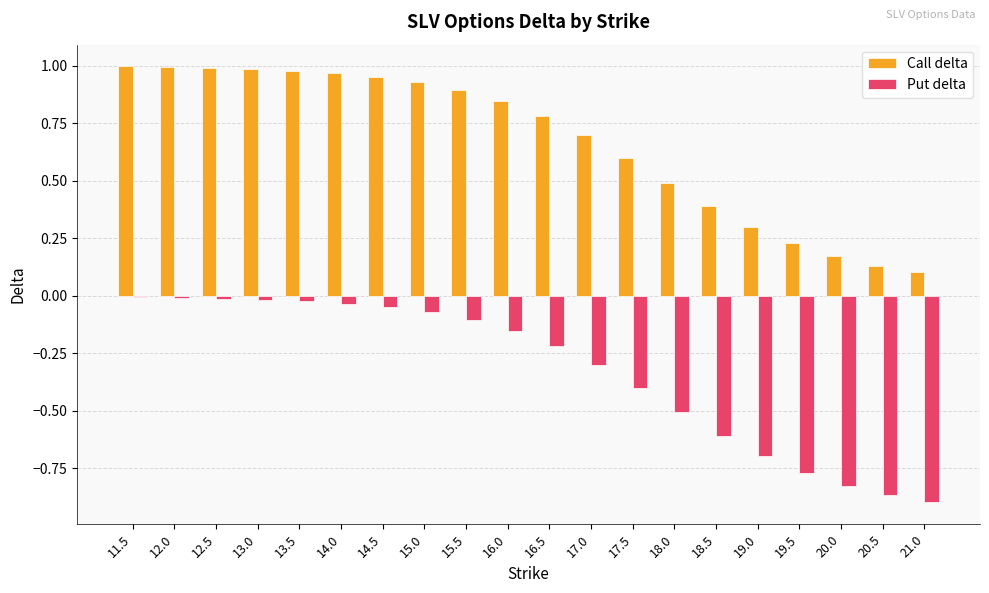

Which series changed the most between 17.5 and 20.5?

Put delta